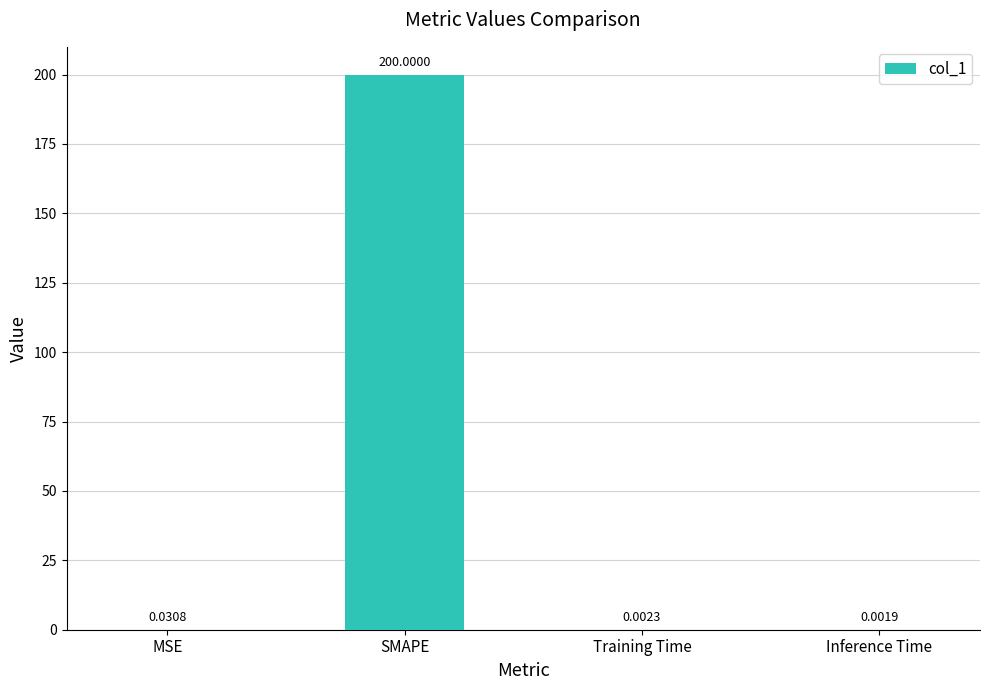

What is the sum of the values at SMAPE and MSE?

200.0